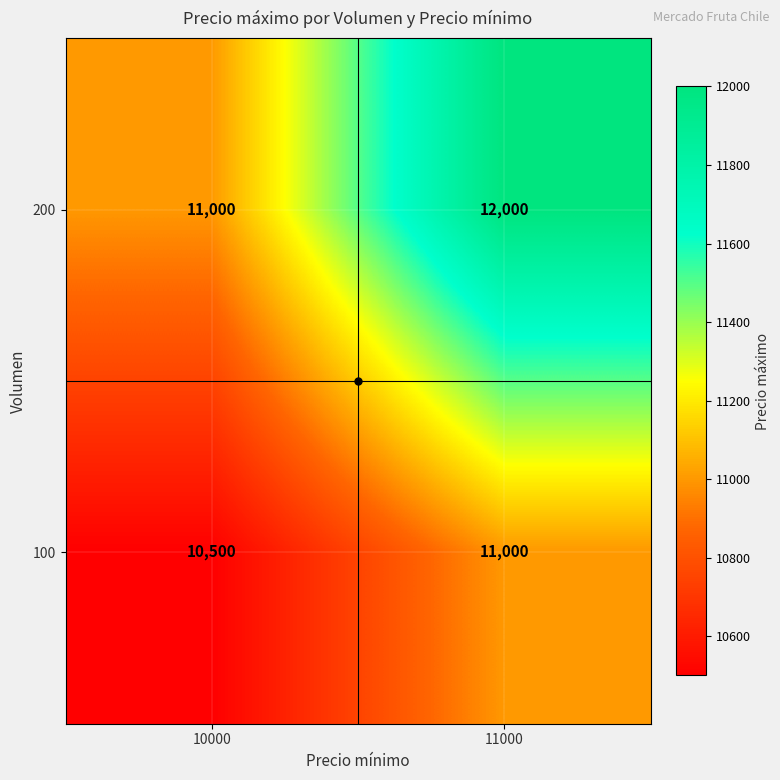

The 200 series shows 21038 at 11000. True or false?

False